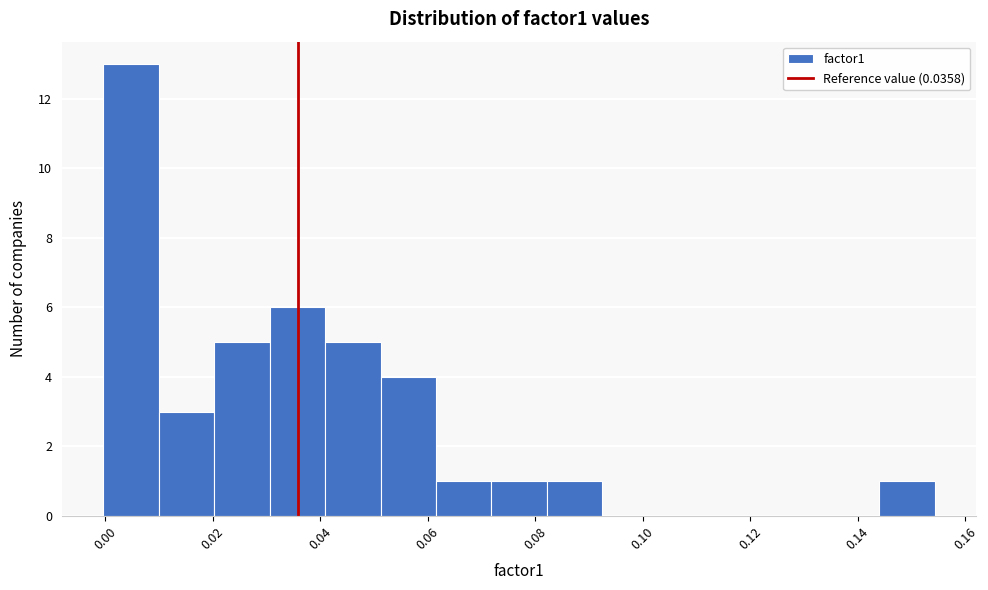

Which range on the x-axis has the tallest bar?

0.000 to 0.010